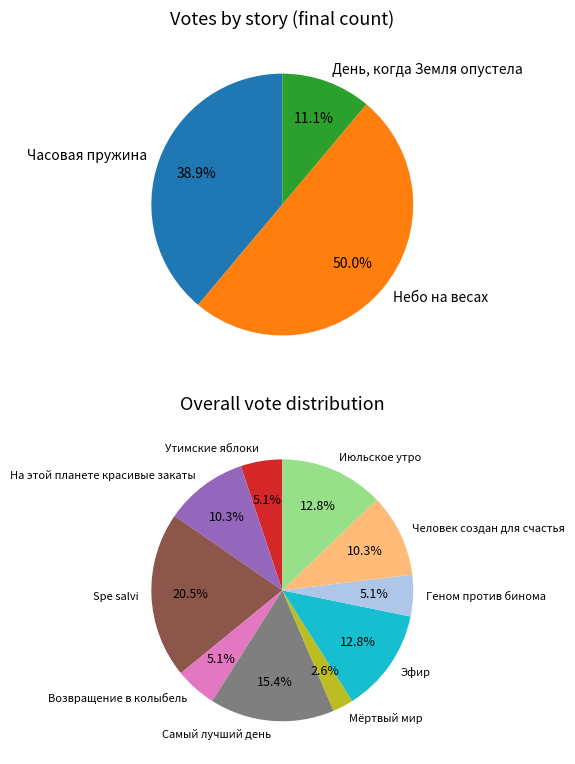

Does Утимские яблоки account for over 50% of the chart?

No